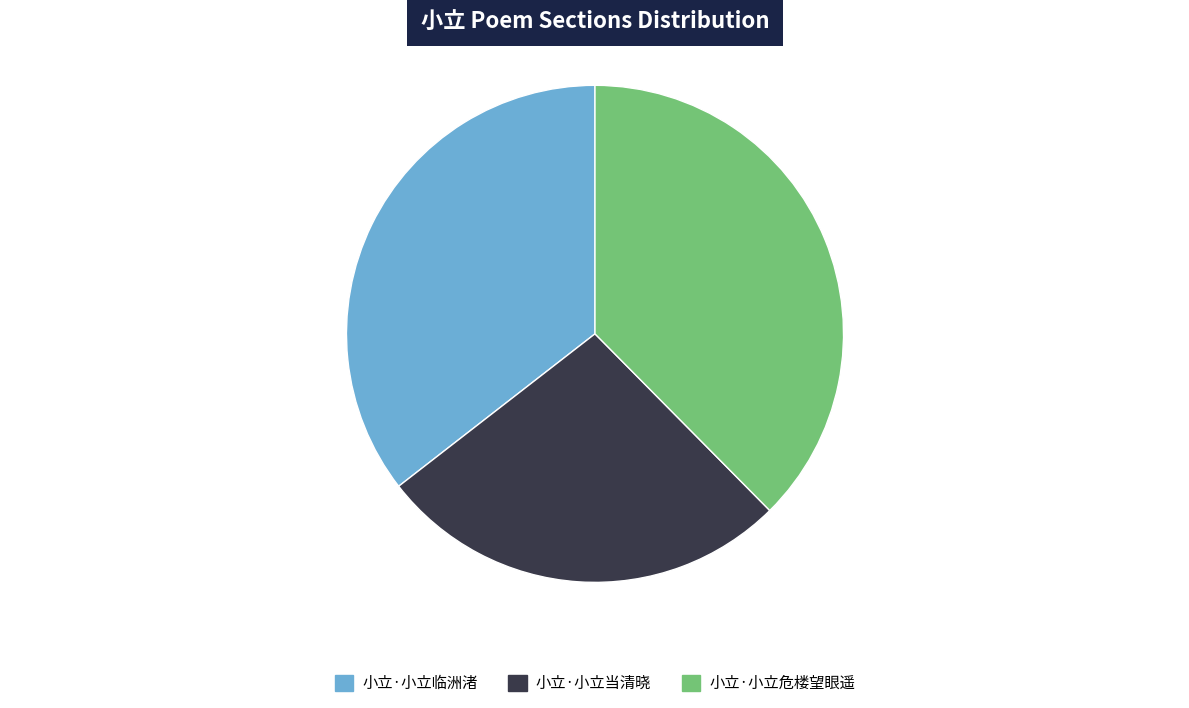

What is the largest slice in the pie chart?

小立·小立危楼望眼遥